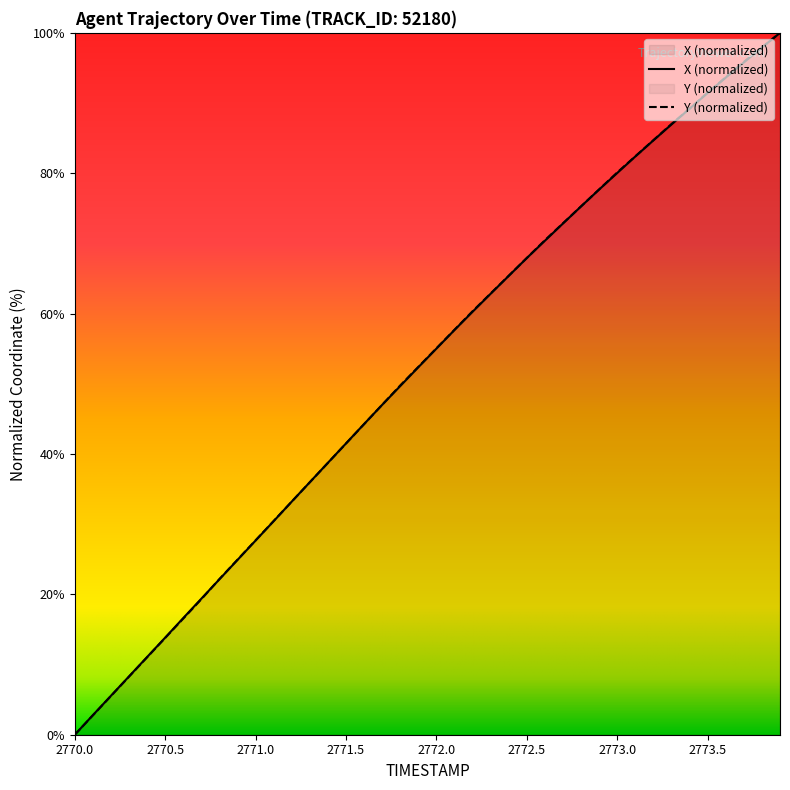

Is it true that Y equals 150.2 at 2773.6?

False